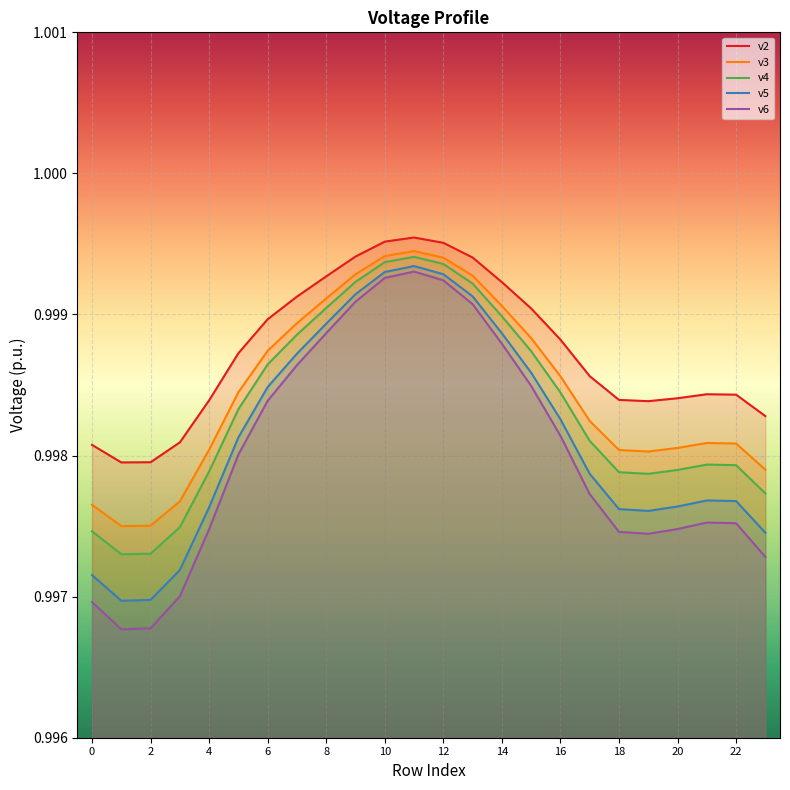

Which series has the largest total across all categories?

v2